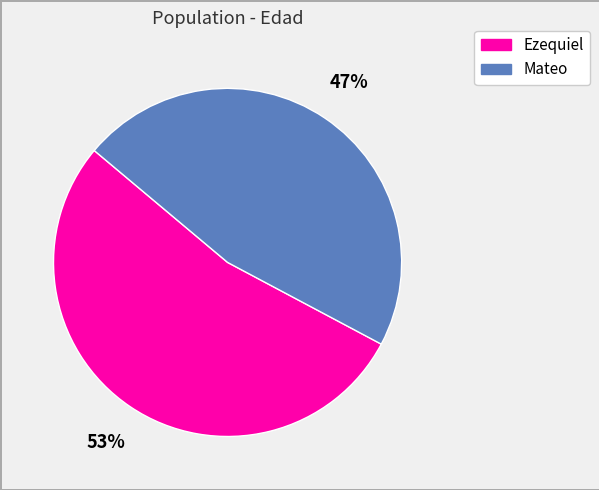

Is Mateo the majority of the pie?

No